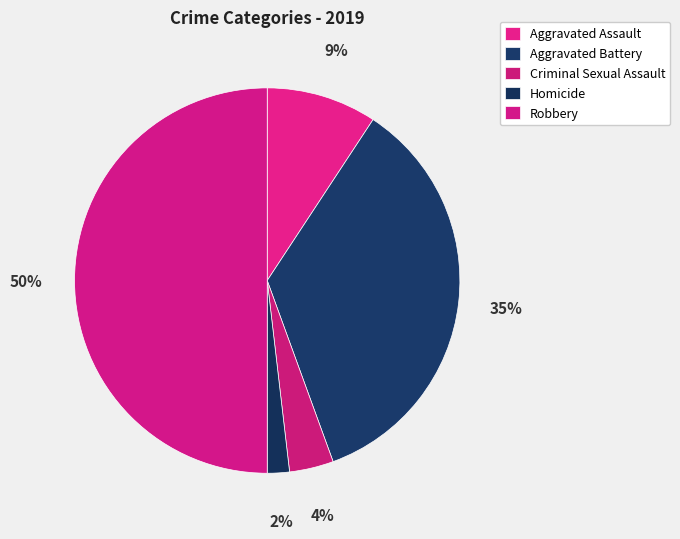

Which slice is the smallest?

Homicide